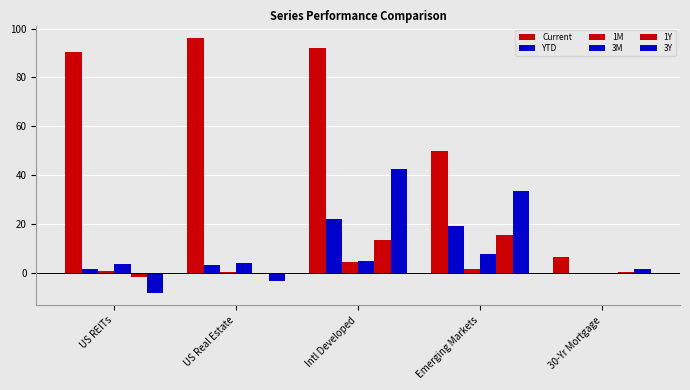

Count the number of data series in this chart.

6